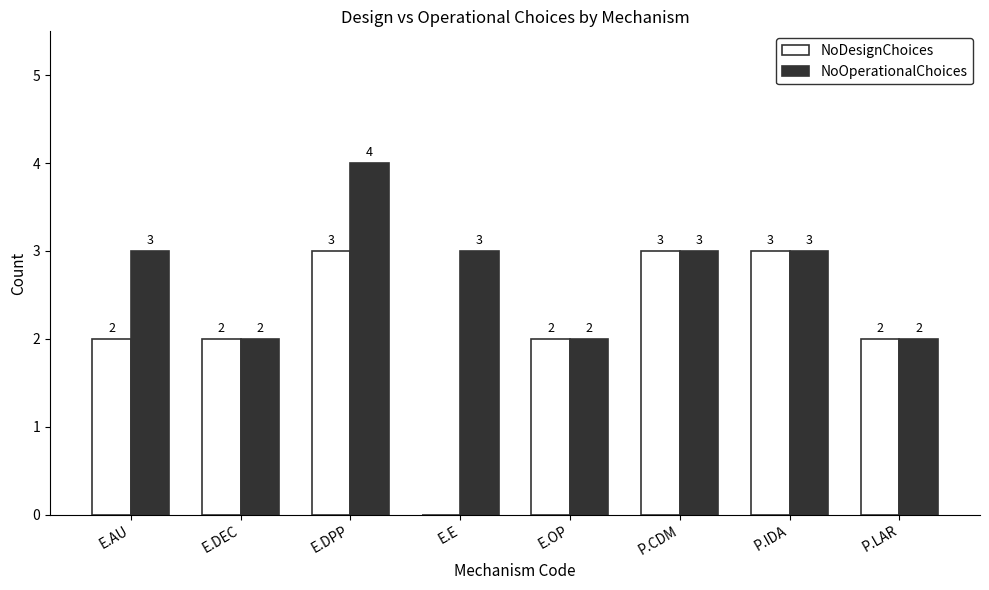

Which series changed the most between E.AU and P.LAR?

NoOperationalChoices